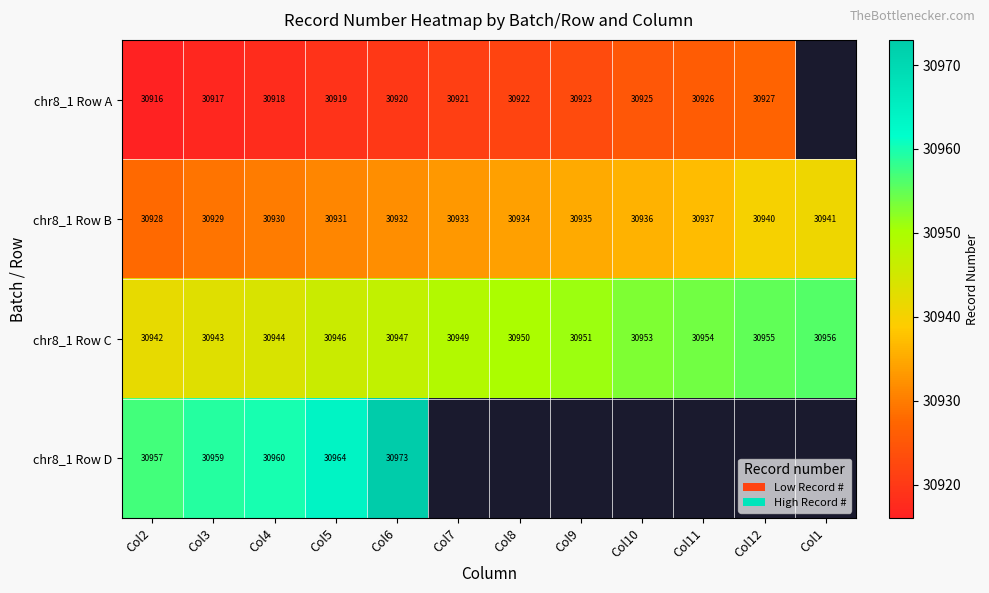

True or false: chr8_1 Row B has a value of 30932 at Col6.

True